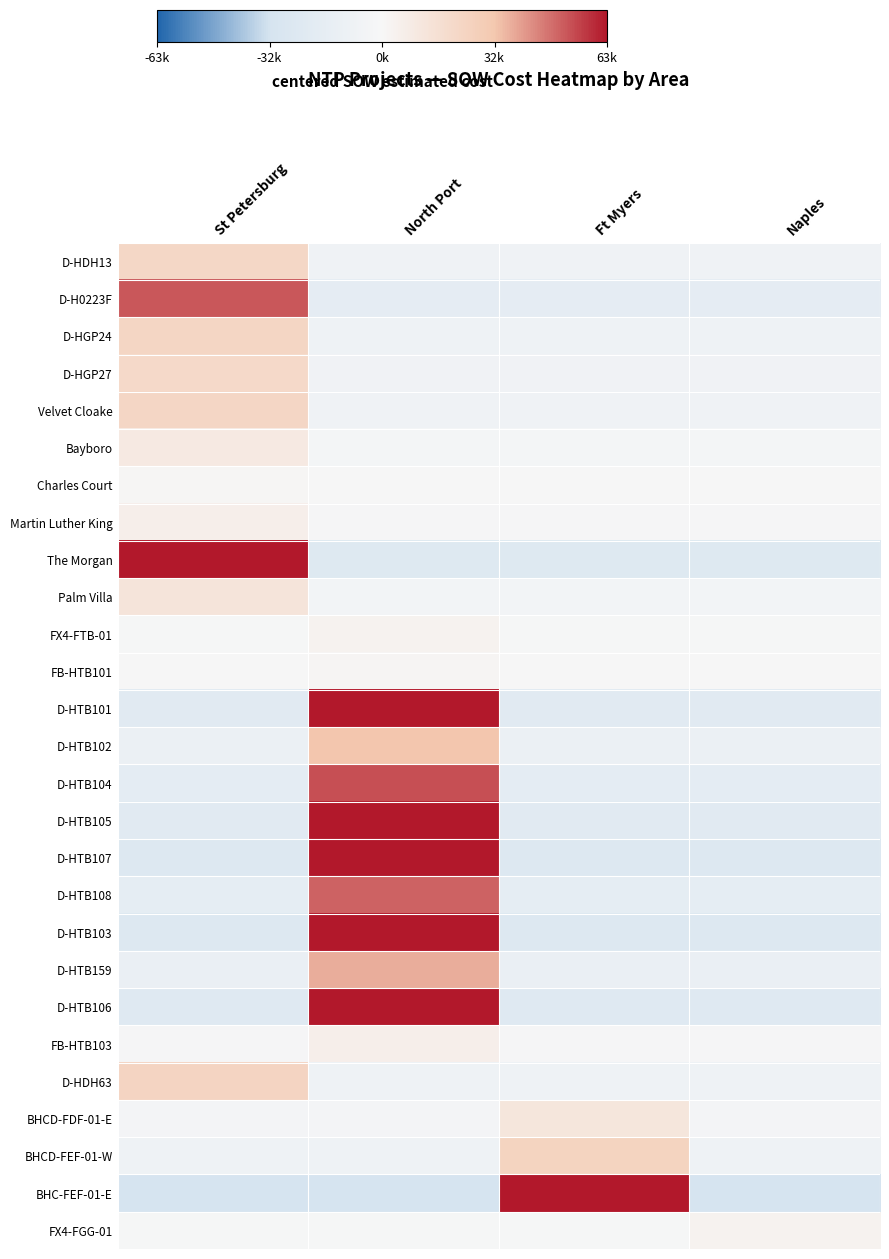

Which label corresponds to the smallest value in the chart?

St Petersburg